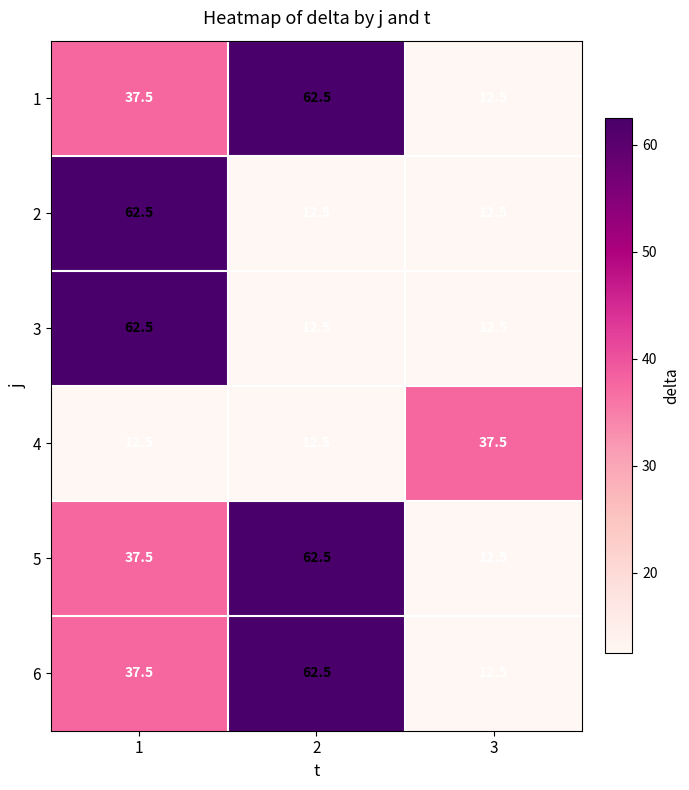

The 4 series shows 12.5 at 2. True or false?

True